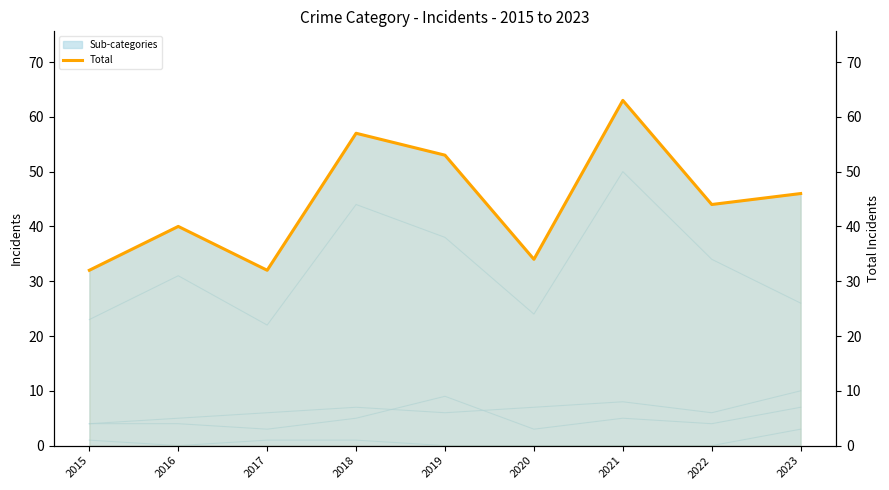

True or false: Aggravated Assault and Total intersect in this chart.

False